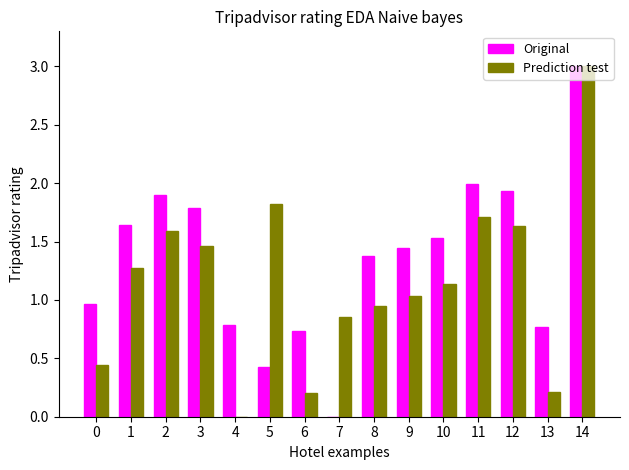

What is the sum of the Prediction test values at 2 and 6?

1.8